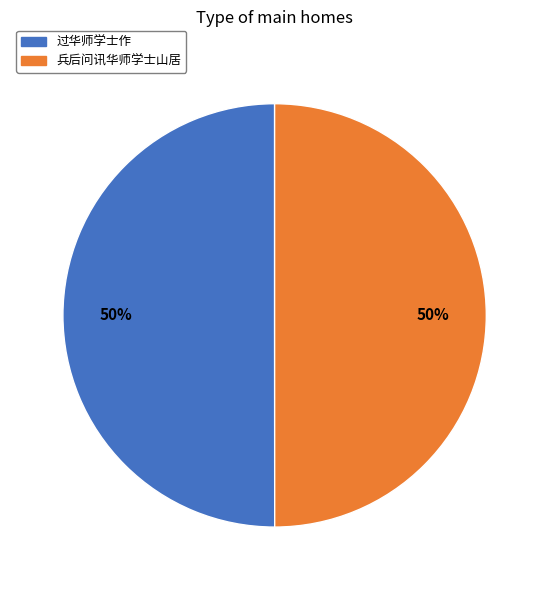

Combined, do 过华师学士作 and 兵后问讯华师学士山居 account for over 50%?

Yes